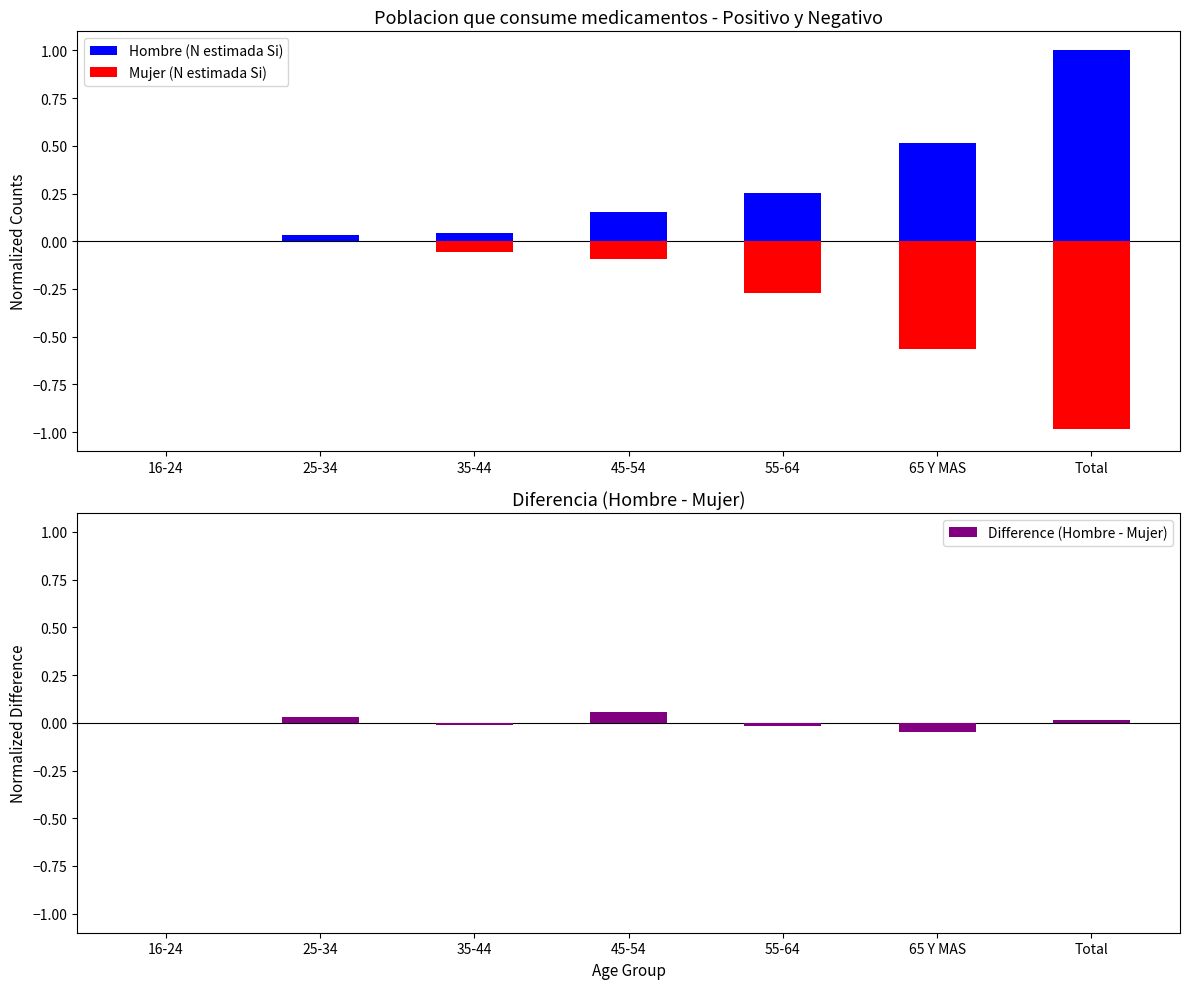

Reading left to right, what are all the values shown in this chart?

Hombre (N estimada Si): 16-24=0.0	25-34=0.0	35-44=0.0	45-54=0.2	55-64=0.3	65 Y MAS=0.5	Total=1.0
Mujer (N estimada Si): 16-24=0.0	25-34=0.0	35-44=-0.1	45-54=-0.1	55-64=-0.3	65 Y MAS=-0.6	Total=-1.0
Difference (Hombre - Mujer): 16-24=0.0	25-34=0.0	35-44=-0.0	45-54=0.1	55-64=-0.0	65 Y MAS=-0.0	Total=0.0